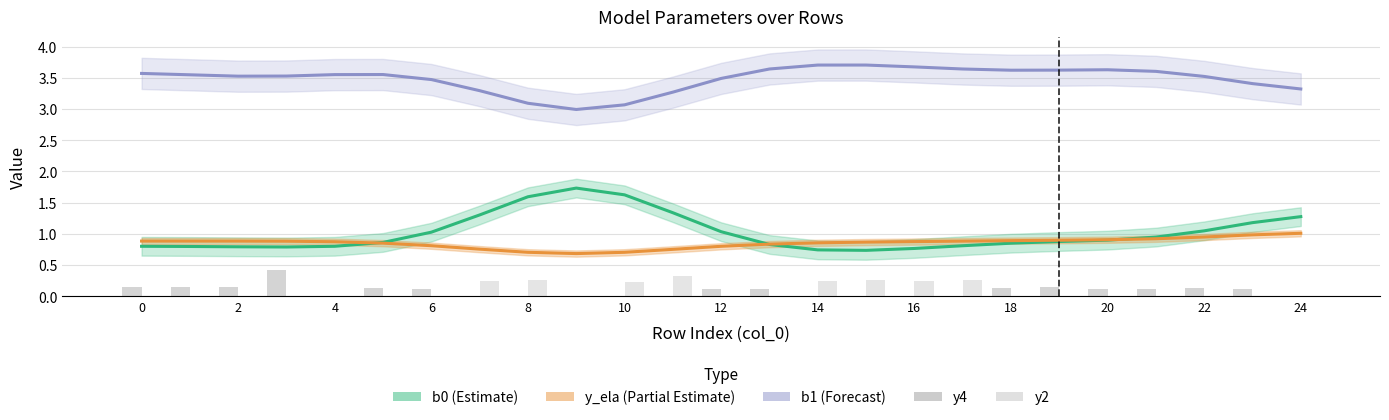

Is the value of y4 at 2 greater than the value of y_ela (Partial) at 18?

No